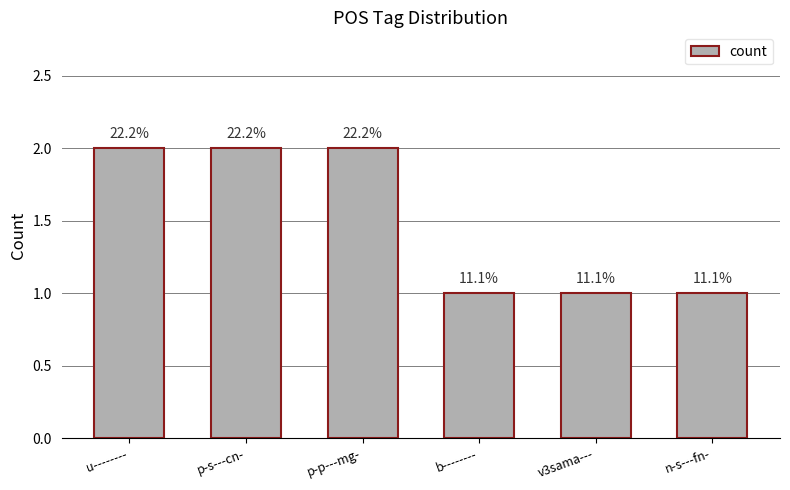

Between p-p---mg- and v3sama---, which is larger?

p-p---mg-